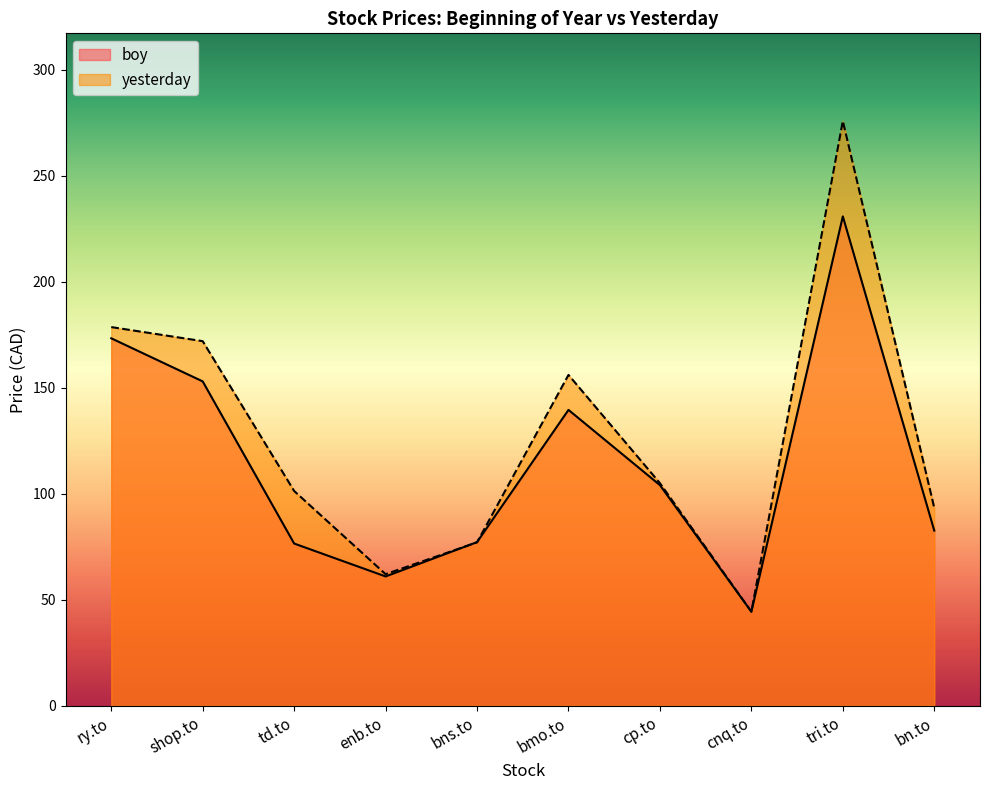

List the labels in order of yesterday value, smallest first.

cnq.to, enb.to, bns.to, bn.to, td.to, cp.to, bmo.to, shop.to, ry.to, tri.to